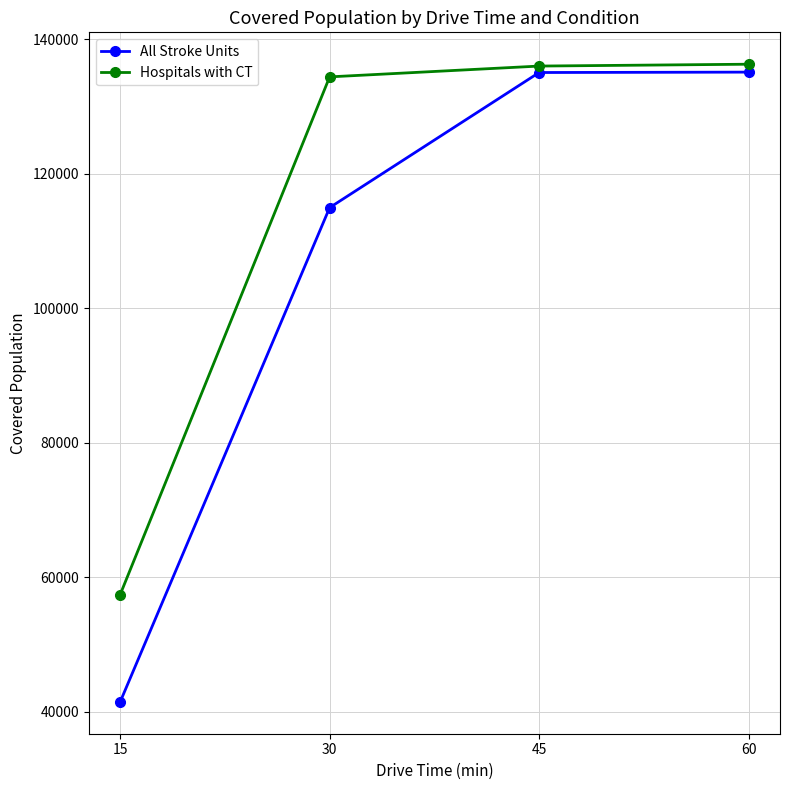

What is the minimum value shown in the chart?

41467